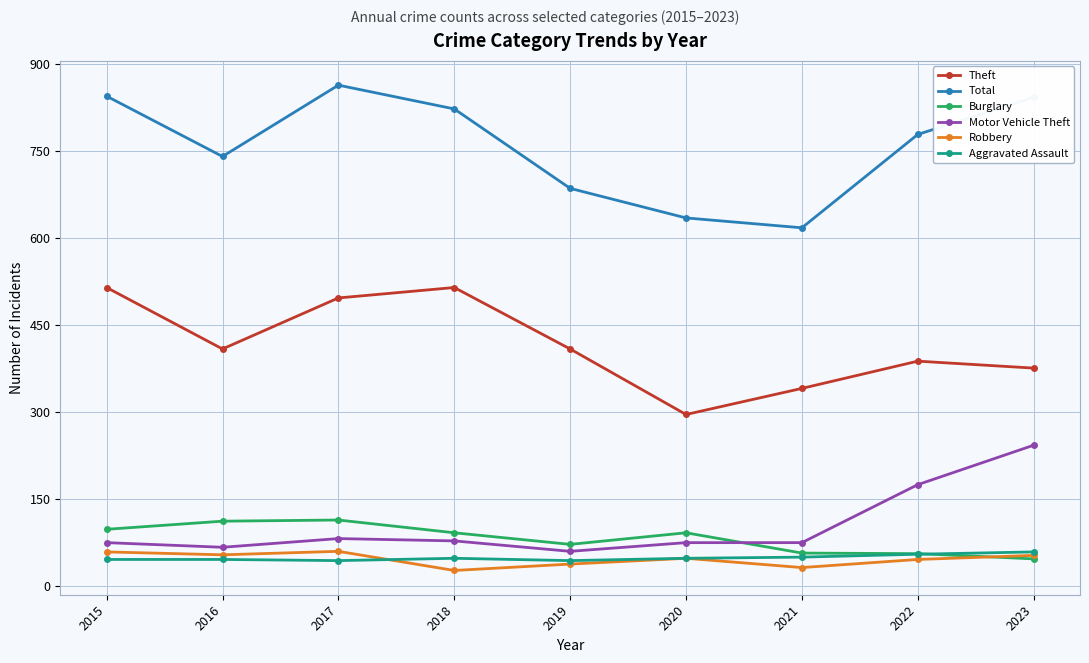

The Total series shows 539 at 2015. True or false?

False